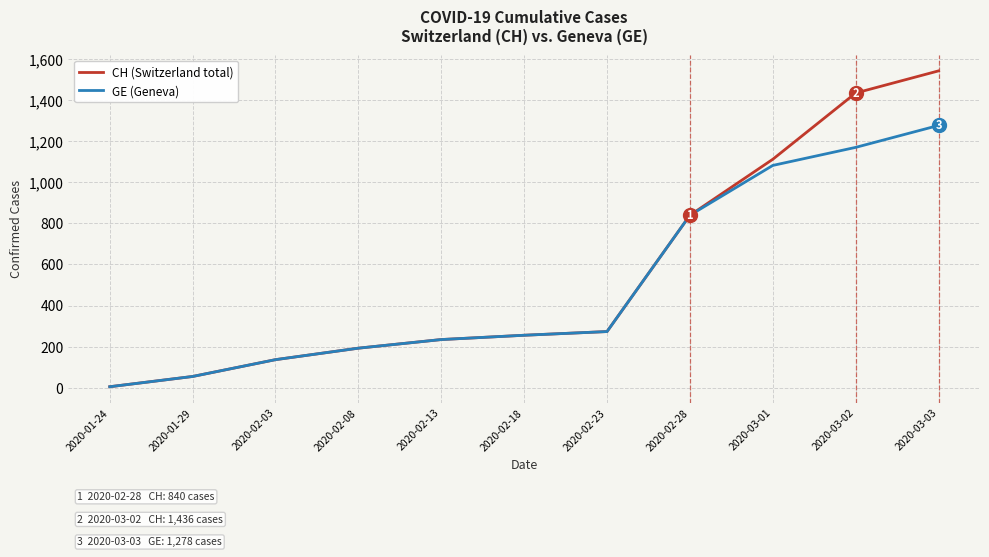

Where is GE (Geneva) nearest to the value 641?

2020-02-28